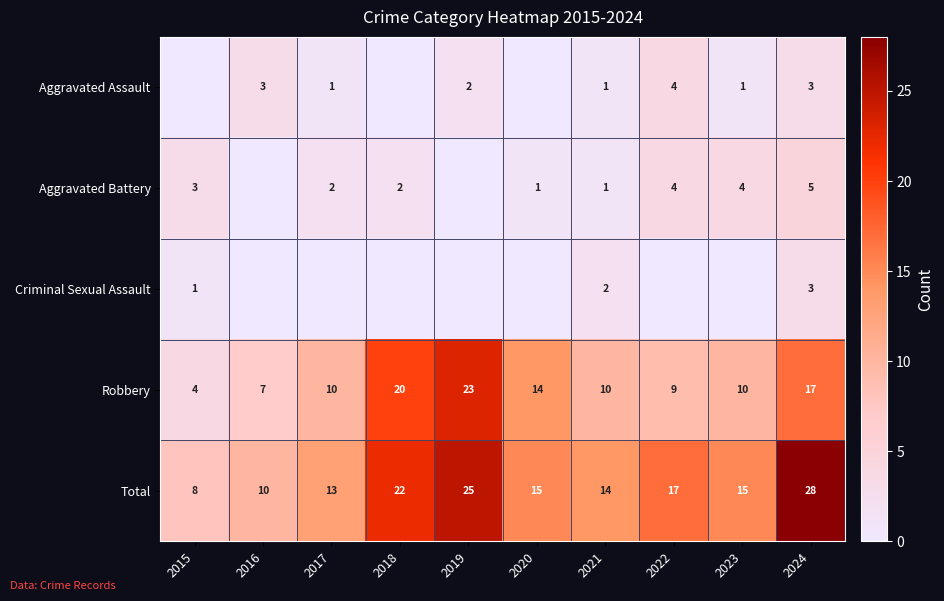

What is the sum of the Robbery values at 2021 and 2016?

17